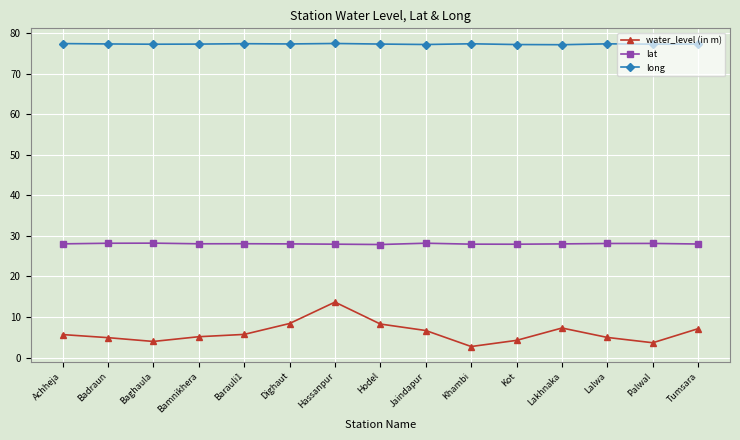

The value of lat at Baghaula is 28.2. True or false?

True